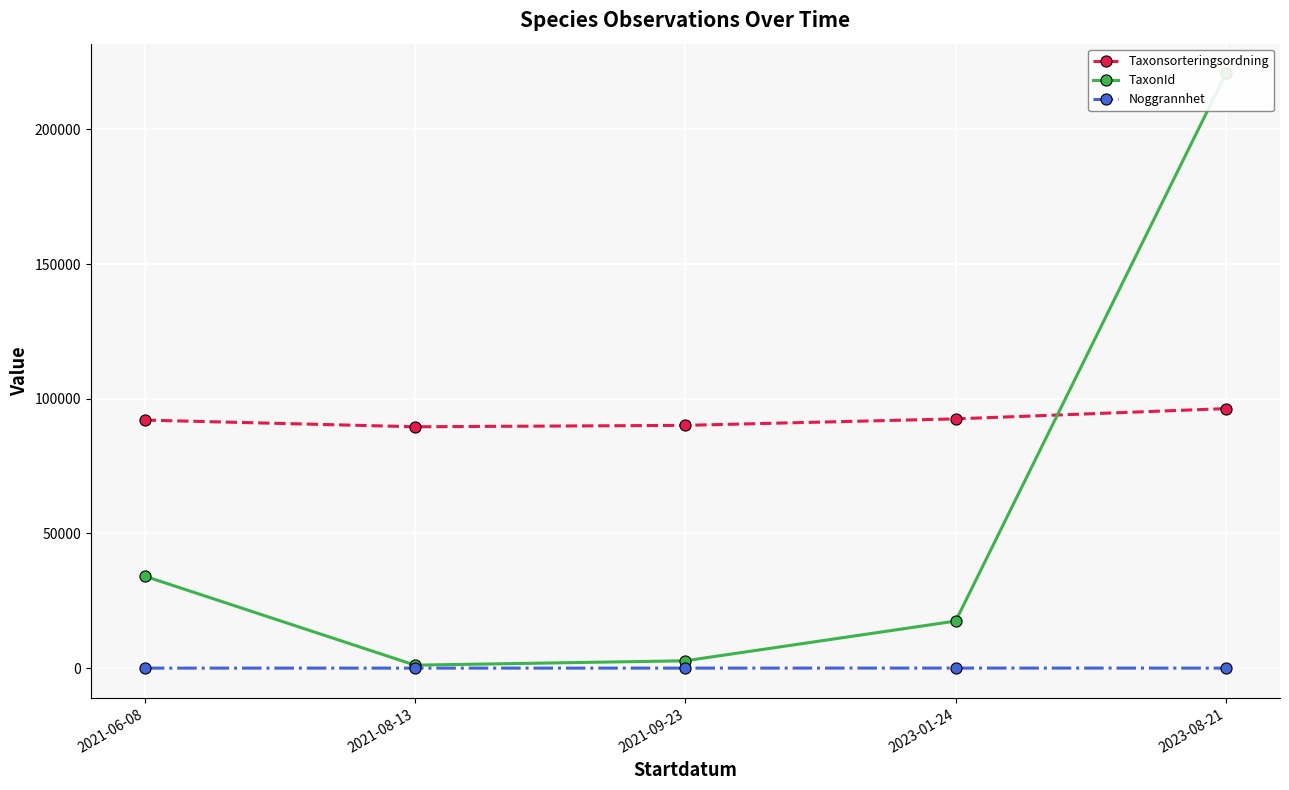

The TaxonId series shows 8621.5 at 2023-01-24. True or false?

False